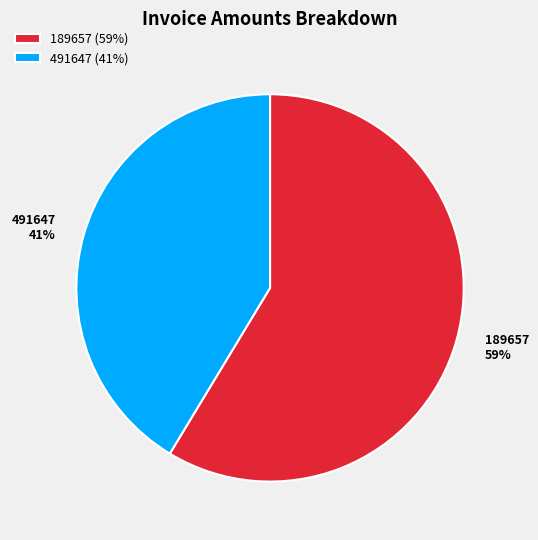

What is the largest slice in the pie chart?

189657